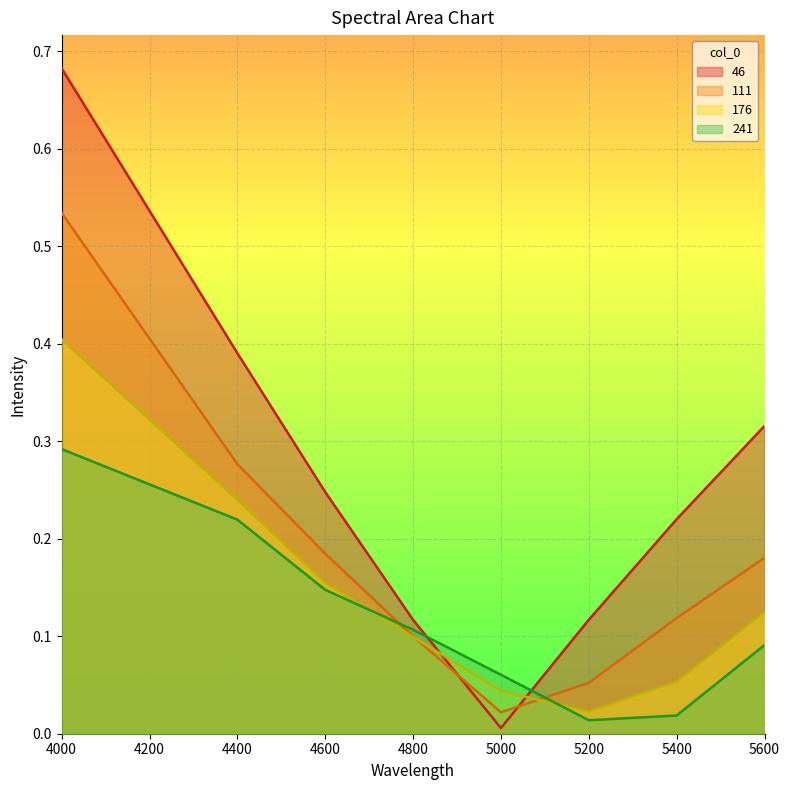

What are all the series names shown in the legend?

46, 111, 176, 241